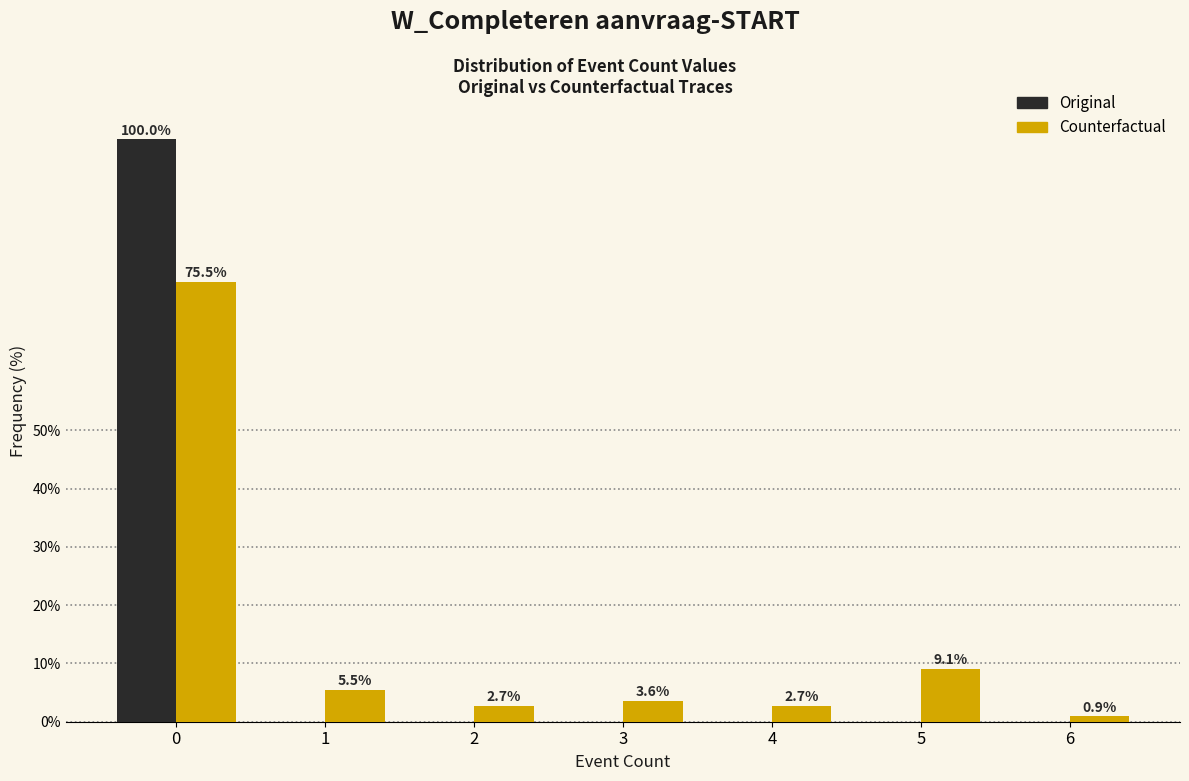

Reading right to left, transcribe all the data shown in this chart.

Original: 6=0.0	5=0.0	4=0.0	3=0.0	2=0.0	1=0.0	0=100.0
Counterfactual: 6=0.9	5=9.1	4=2.7	3=3.6	2=2.7	1=5.5	0=75.5